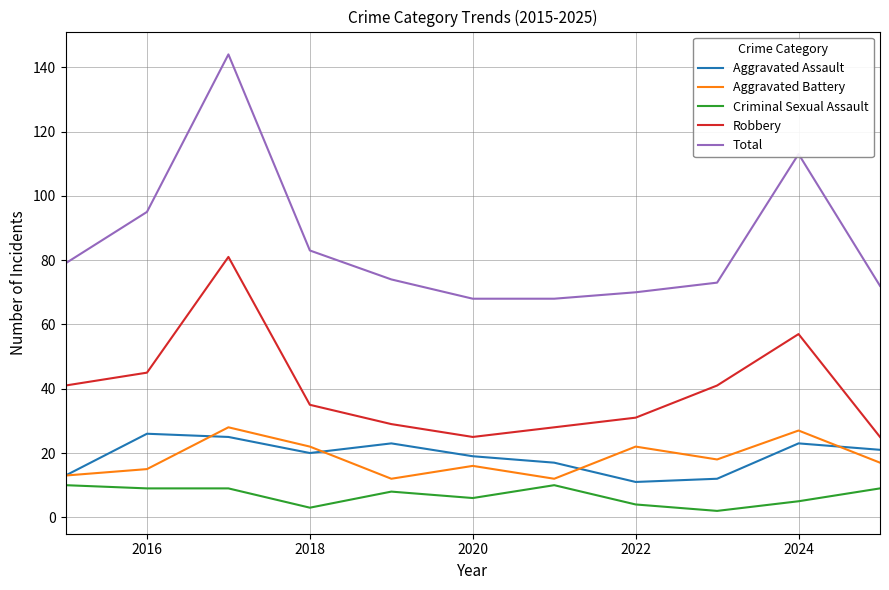

Which series has the largest total across all categories?

Total